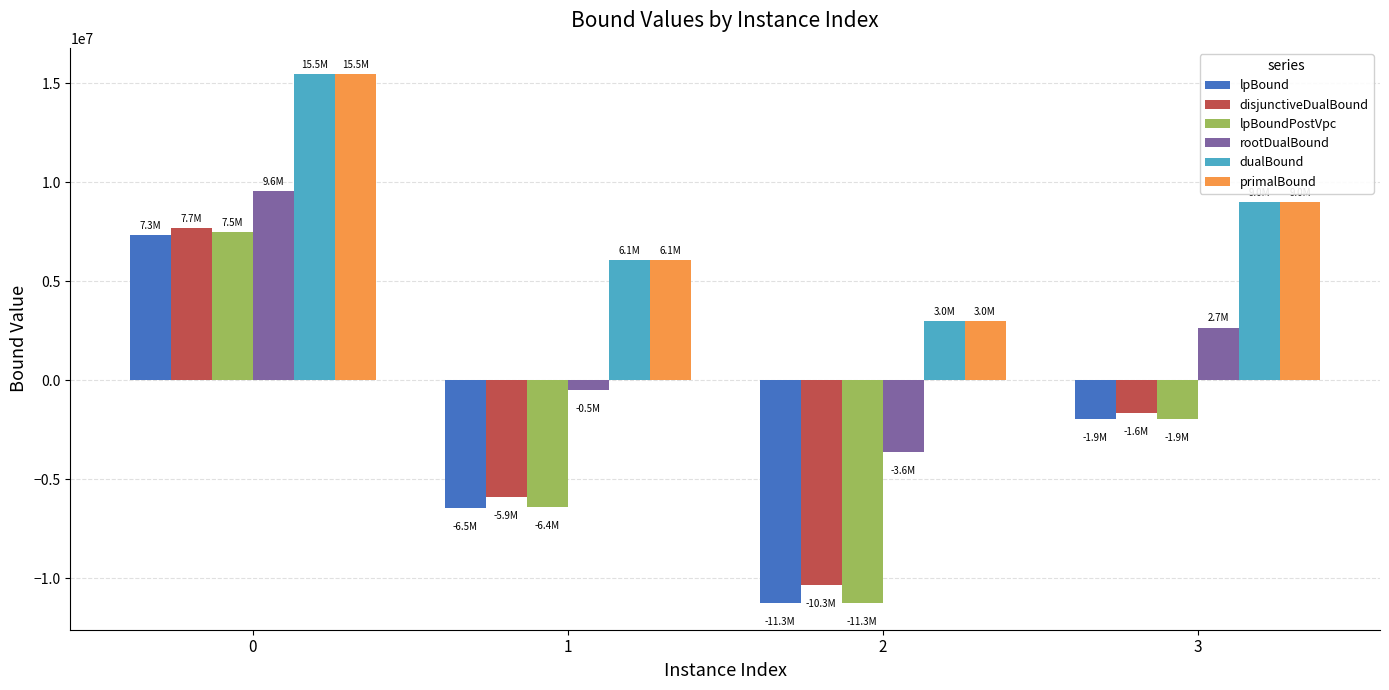

What are all the series names shown in the legend?

lpBound, disjunctiveDualBound, lpBoundPostVpc, rootDualBound, dualBound, primalBound